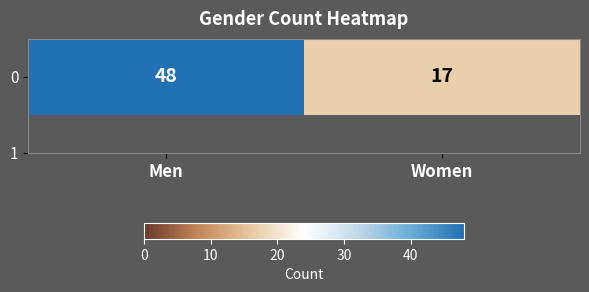

What value does the data have at Women?

17